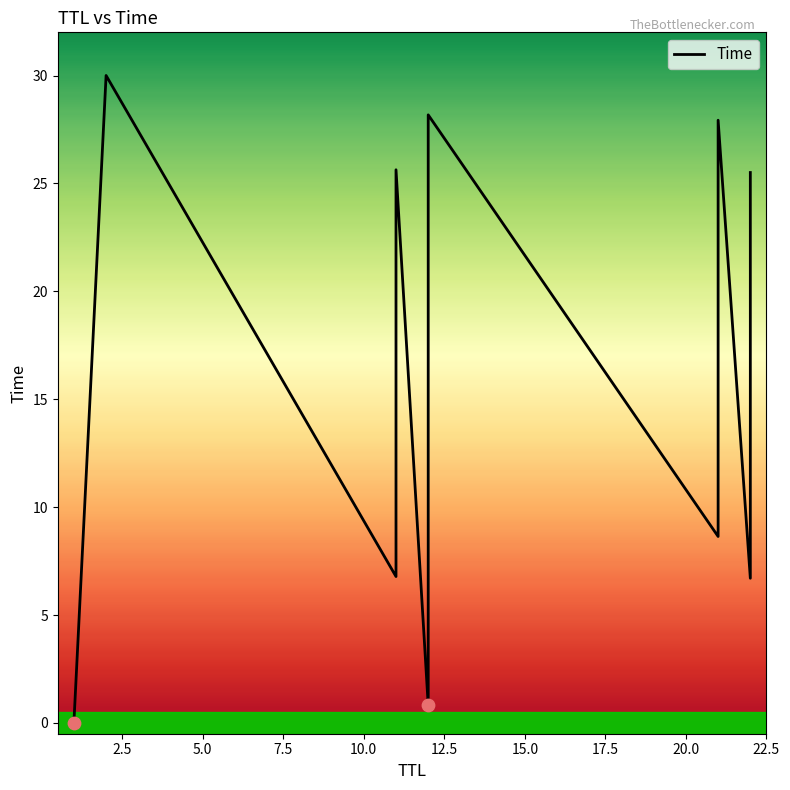

Between 22 and 11, which is larger?

22